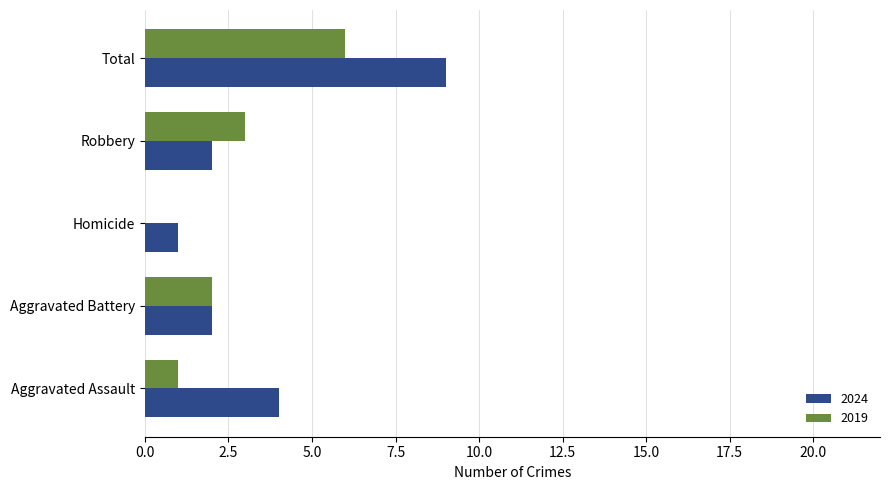

What is the difference between the 2024 values at Robbery and Homicide?

1